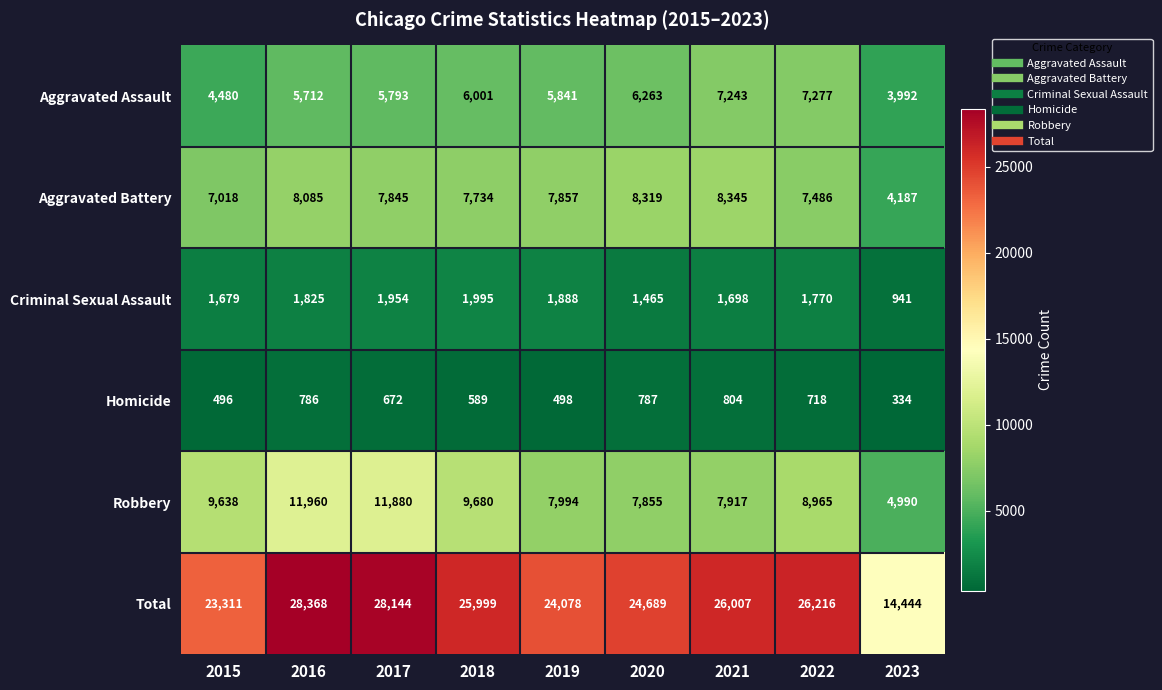

What is the difference between the Aggravated Battery values at 2019 and 2022?

371